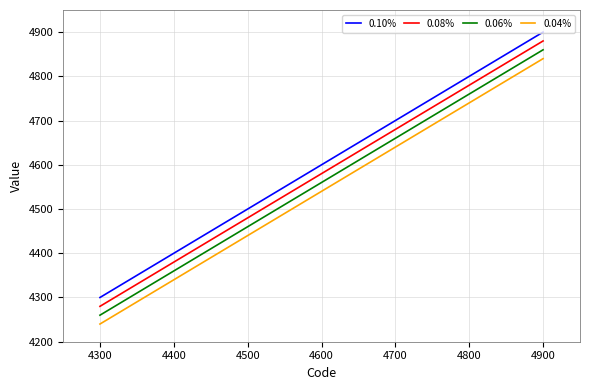

The 0.04% series shows 2660 at 4400. True or false?

False